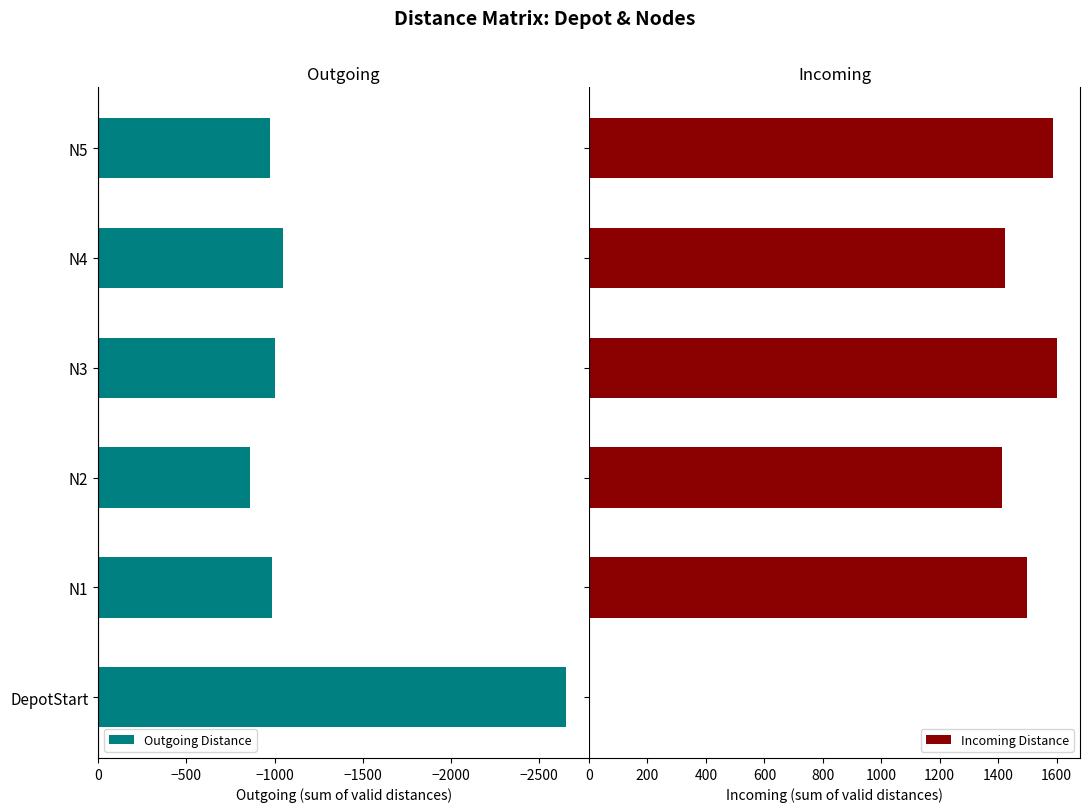

Reading left to right, what are all the values shown in this chart?

Outgoing Distance: -2650.0	-987.5	-862.5	-1000.0	-1050.0	-975.0
Incoming Distance: 0.0	1500.0	1412.5	1600.0	1425.0	1587.5